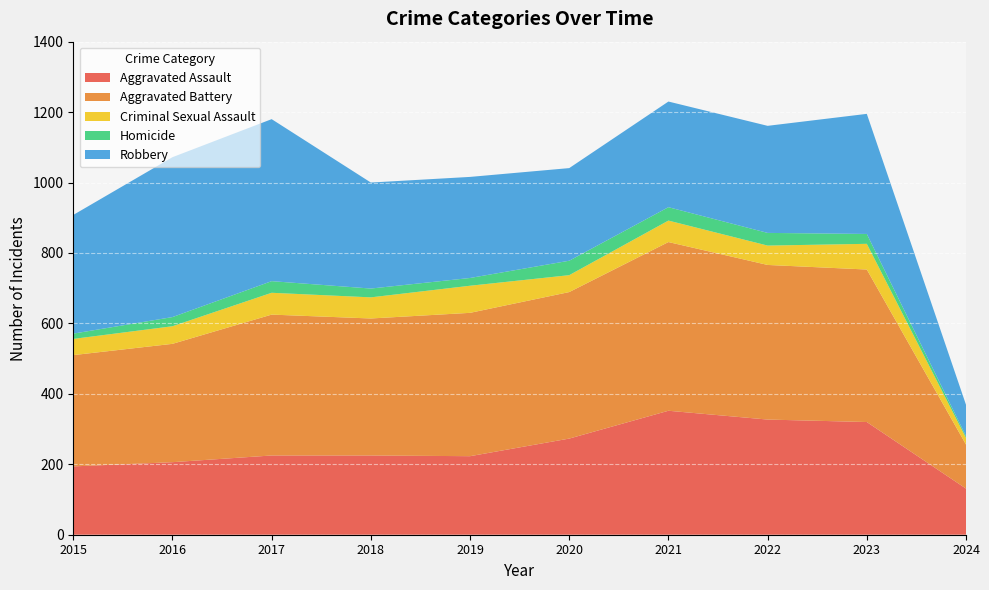

Reading right to left, transcribe all the data shown in this chart.

Aggravated Assault: 2024=131	2023=320	2022=327	2021=352	2020=273	2019=223	2018=225	2017=225	2016=206	2015=194
Aggravated Battery: 2024=125	2023=433	2022=439	2021=479	2020=416	2019=407	2018=389	2017=400	2016=336	2015=316
Criminal Sexual Assault: 2024=19	2023=73	2022=55	2021=61	2020=48	2019=77	2018=60	2017=62	2016=50	2015=46
Homicide: 2024=5	2023=28	2022=36	2021=38	2020=41	2019=22	2018=25	2017=33	2016=26	2015=15
Robbery: 2024=89	2023=341	2022=304	2021=300	2020=263	2019=287	2018=301	2017=460	2016=454	2015=337